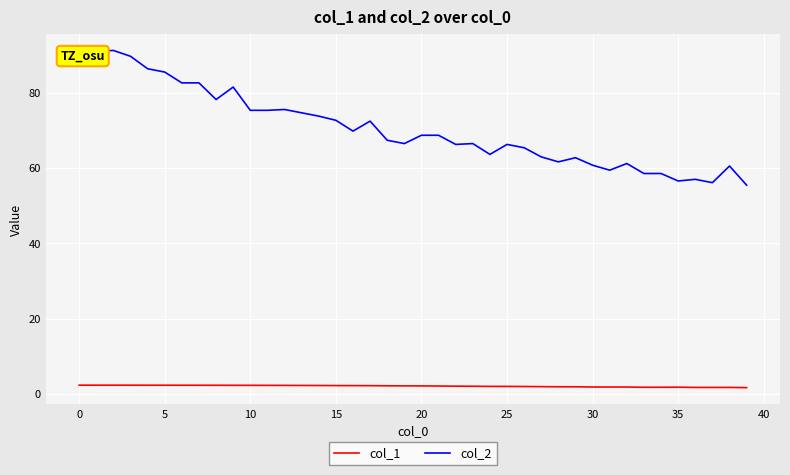

Which series has the largest range (max minus min)?

col_2